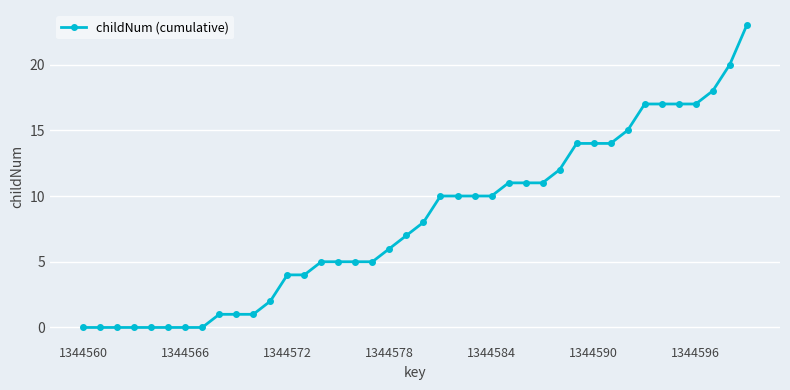

What is the difference between the maximum and second lowest values?

23